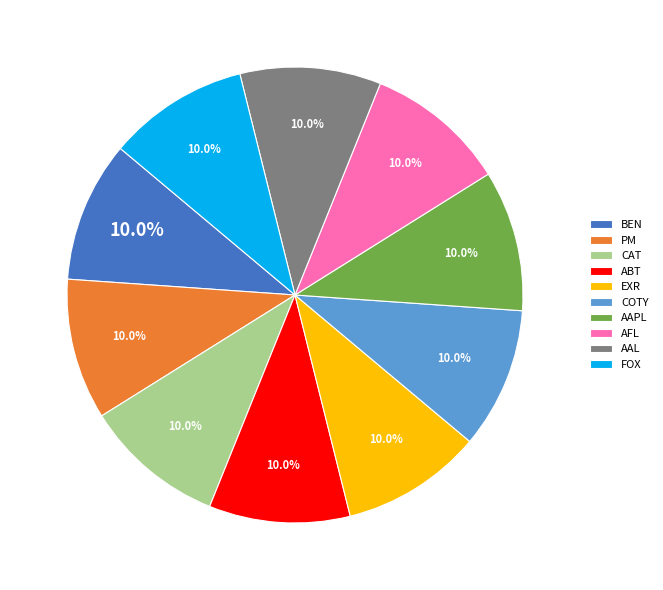

Is there any slice that represents more than half of the pie?

No